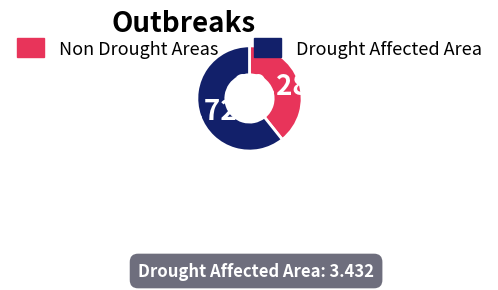

Is the sum of Drought Affected Area and Non Drought Areas greater than half?

Yes